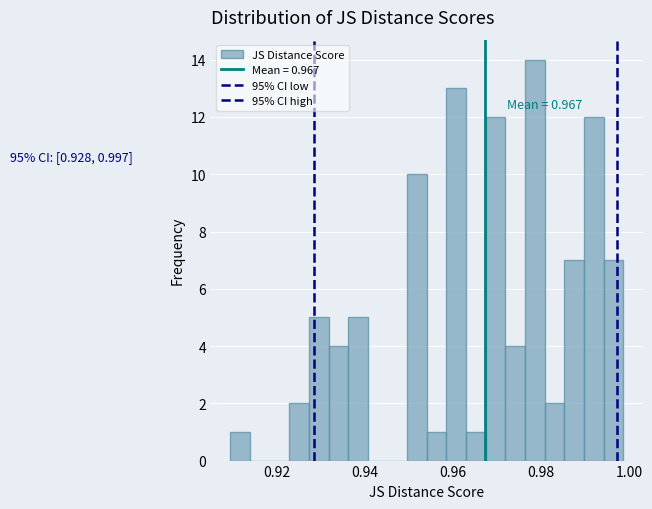

Read against the x-axis, roughly where is the centre of the tallest bar?

0.978